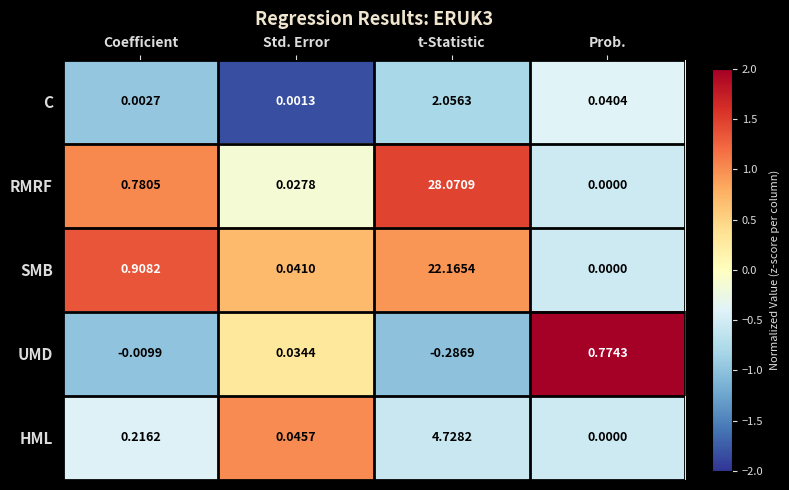

Is the value of C at Coefficient greater than the value of RMRF at Std. Error?

No